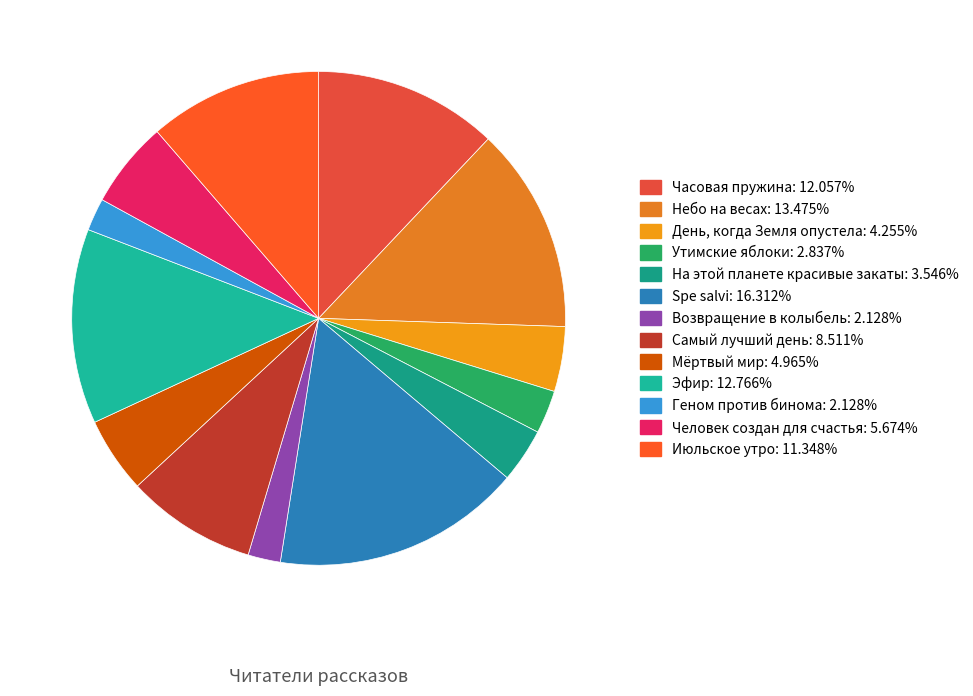

How many slices are in this pie chart?

13